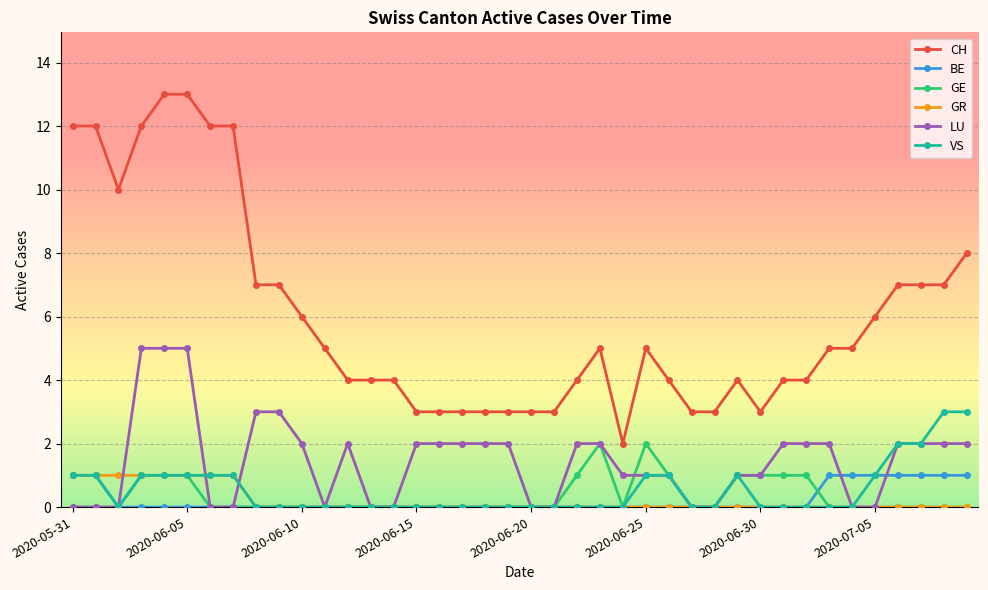

Does the chart display data point markers on the line(s)?

Yes